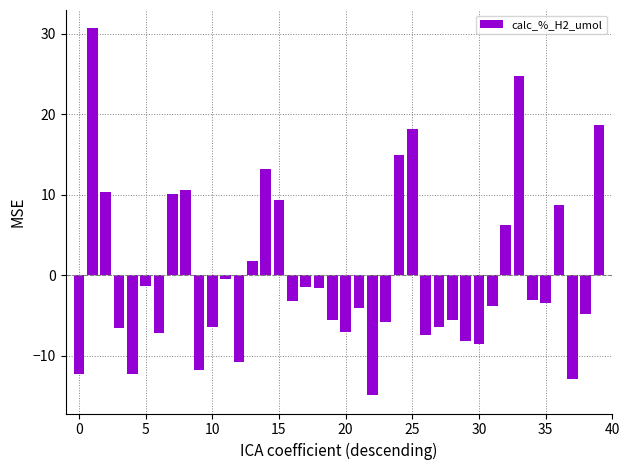

What is the greatest value displayed?

30.7